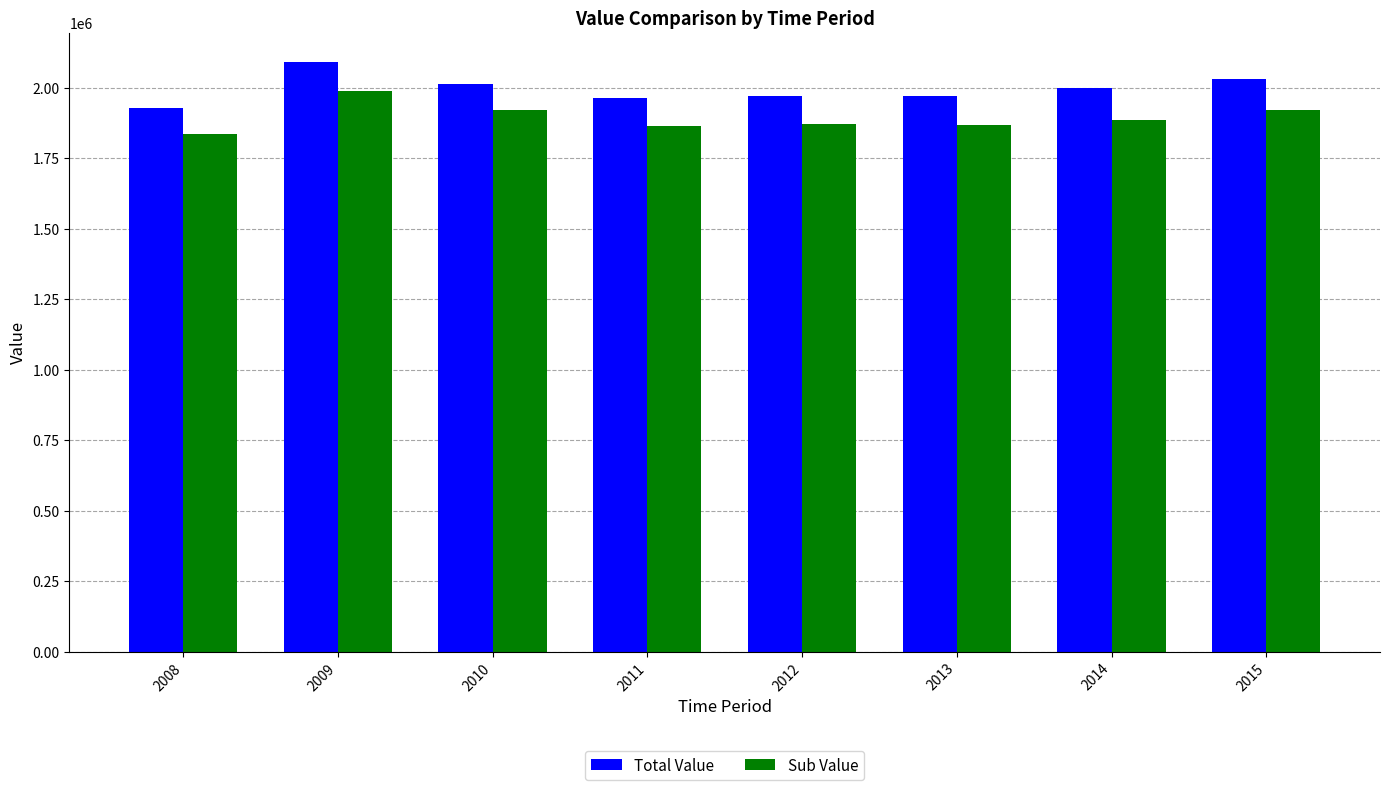

The value of Sub Value at 2013 is 1867445. True or false?

True